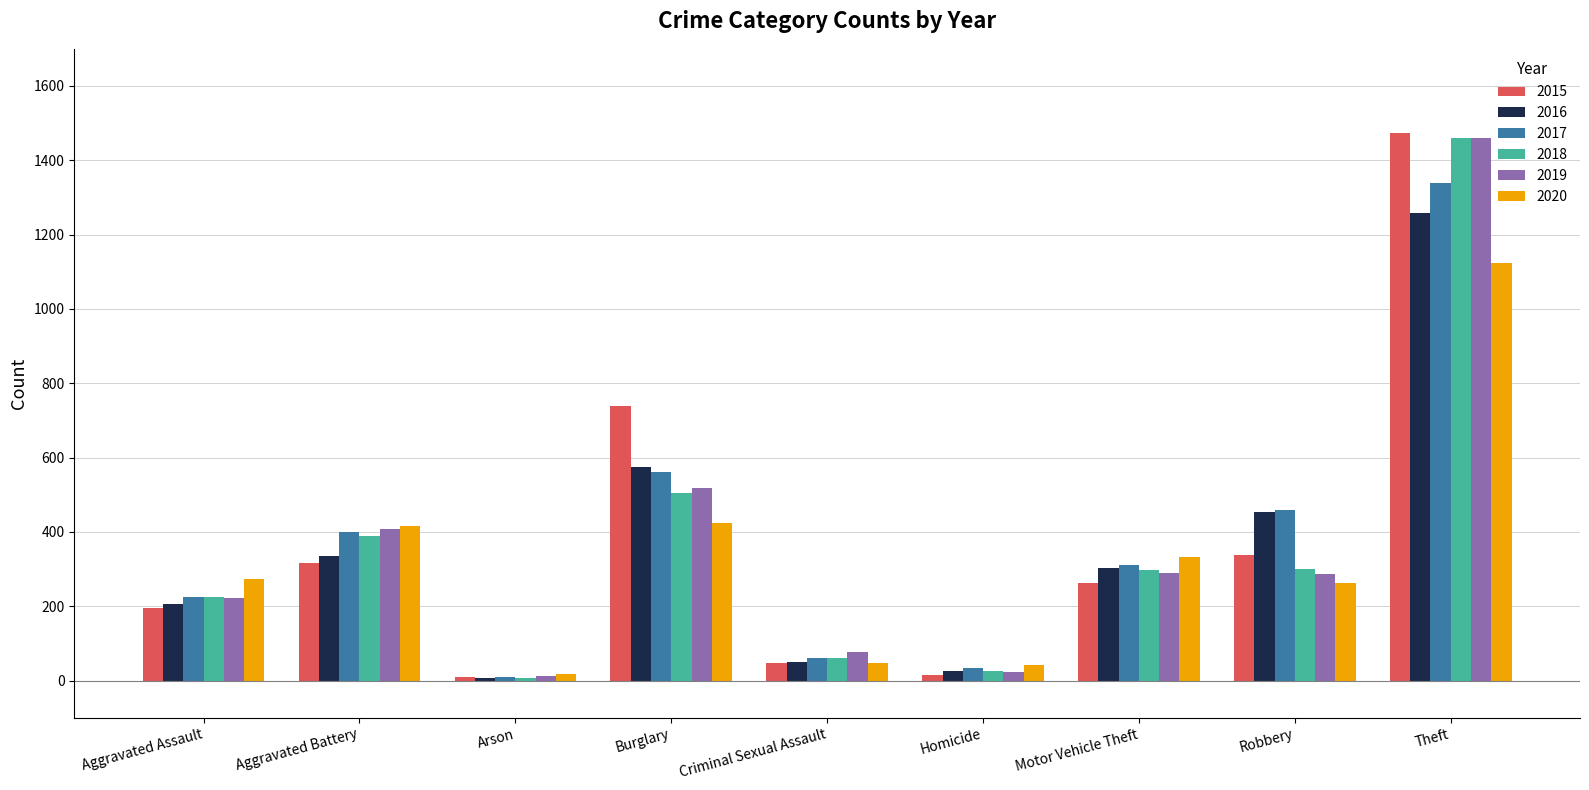

Where is 2016 nearest to the value 633?

Burglary